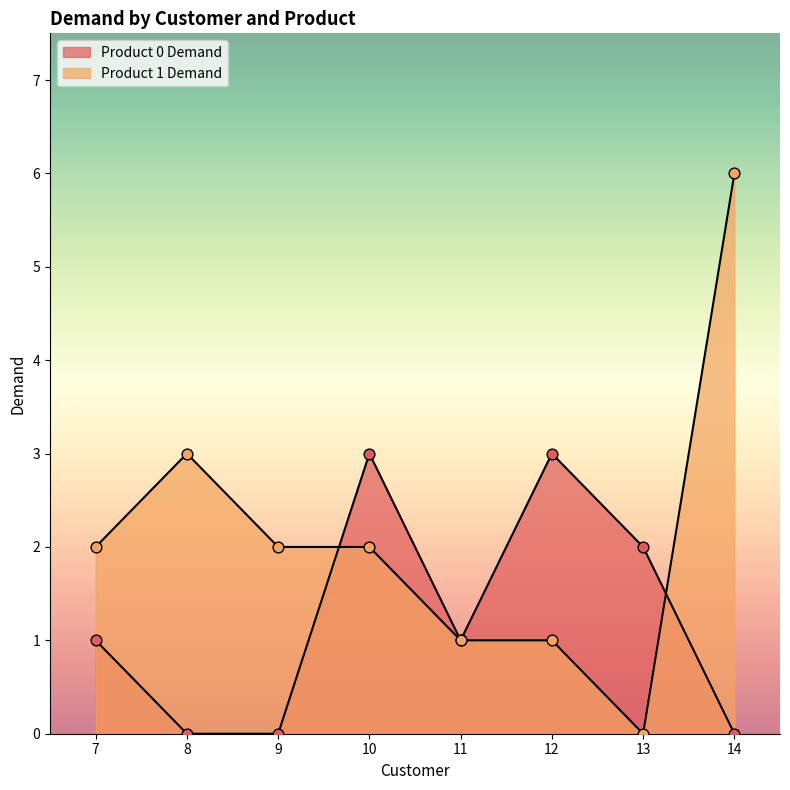

At which category is the sum across all series the highest?

14